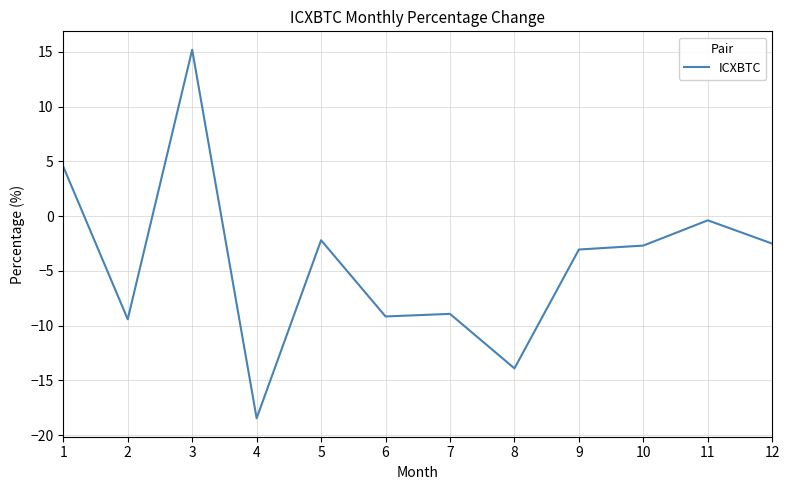

Reading right to left, transcribe all the data shown in this chart.

12=-2.5	11=-0.4	10=-2.7	9=-3.0	8=-13.9	7=-8.9	6=-9.2	5=-2.2	4=-18.4	3=15.2	2=-9.4	1=4.5